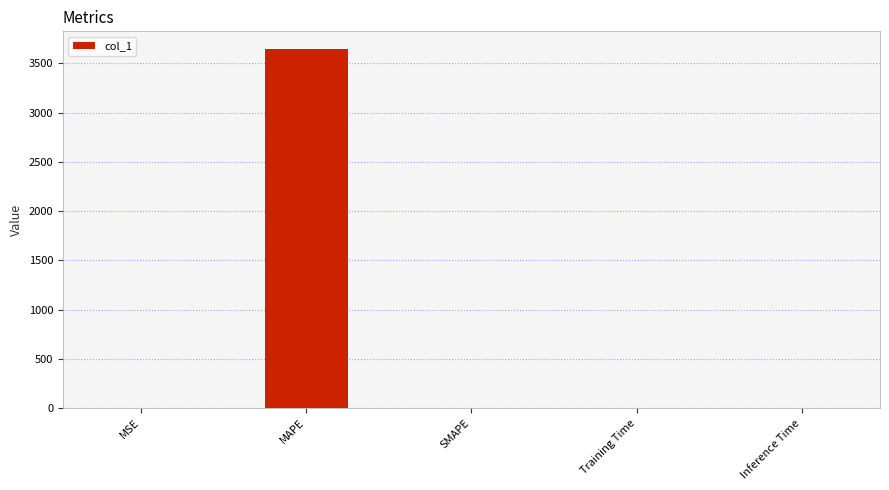

Is it true that the value at Inference Time is 0.0?

True